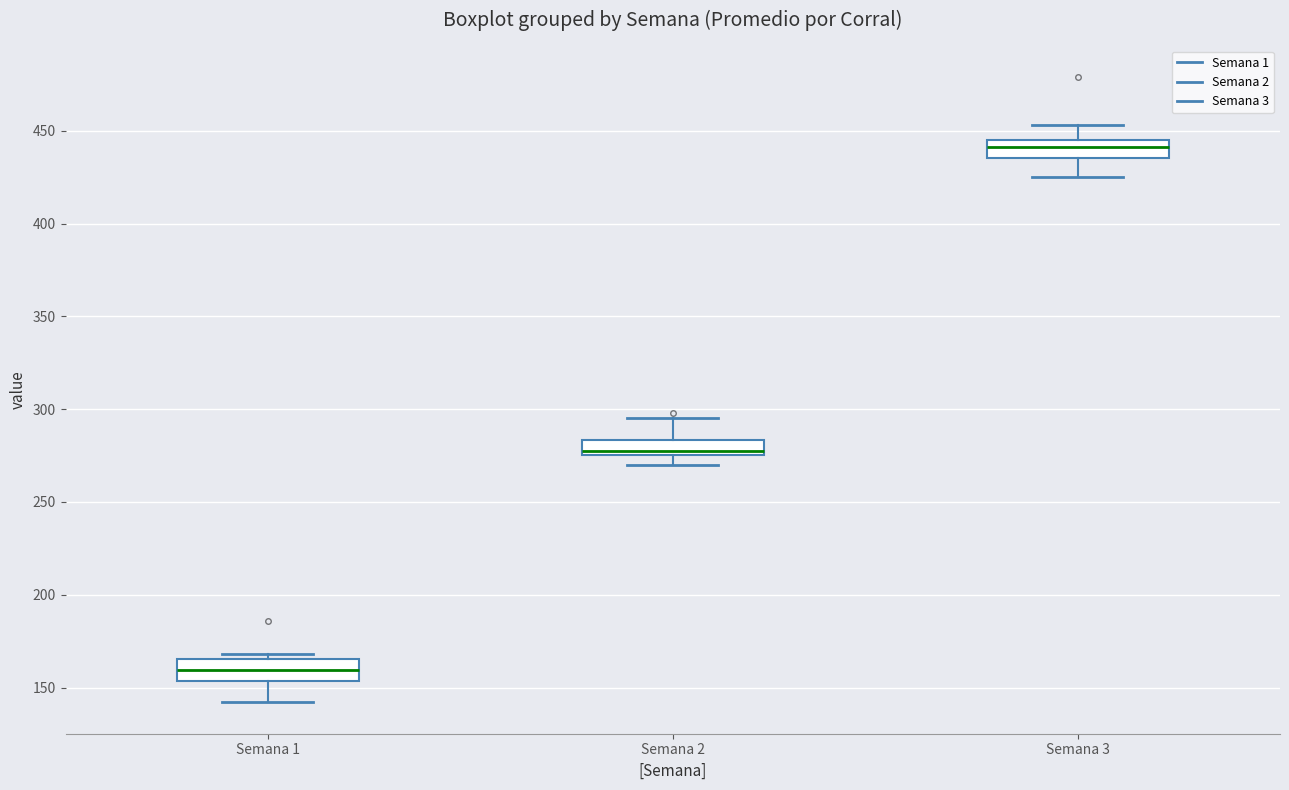

Which box has the lowest median line?

Semana 1